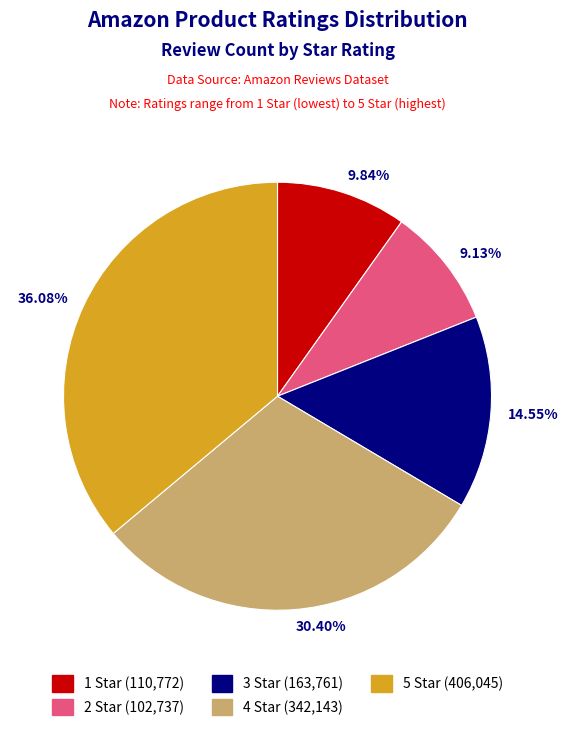

To the nearest percent, what is the difference between the 1 Star and 3 Star slice percentages?

5%